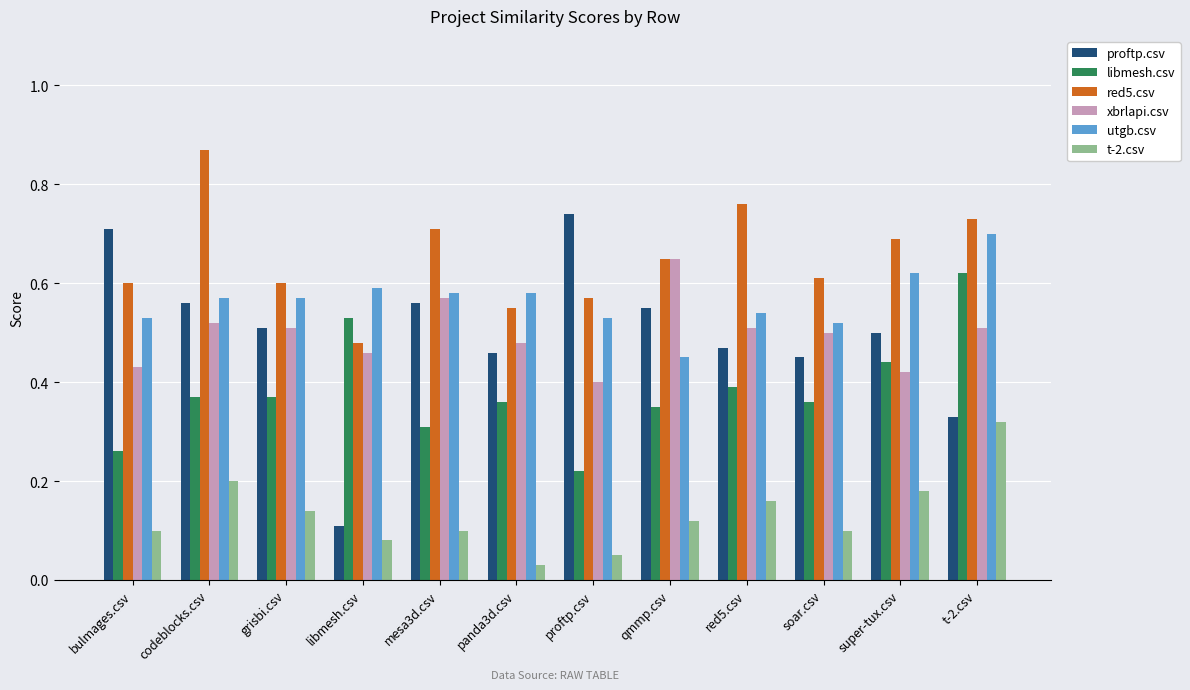

Which series has the largest total across all categories?

red5.csv